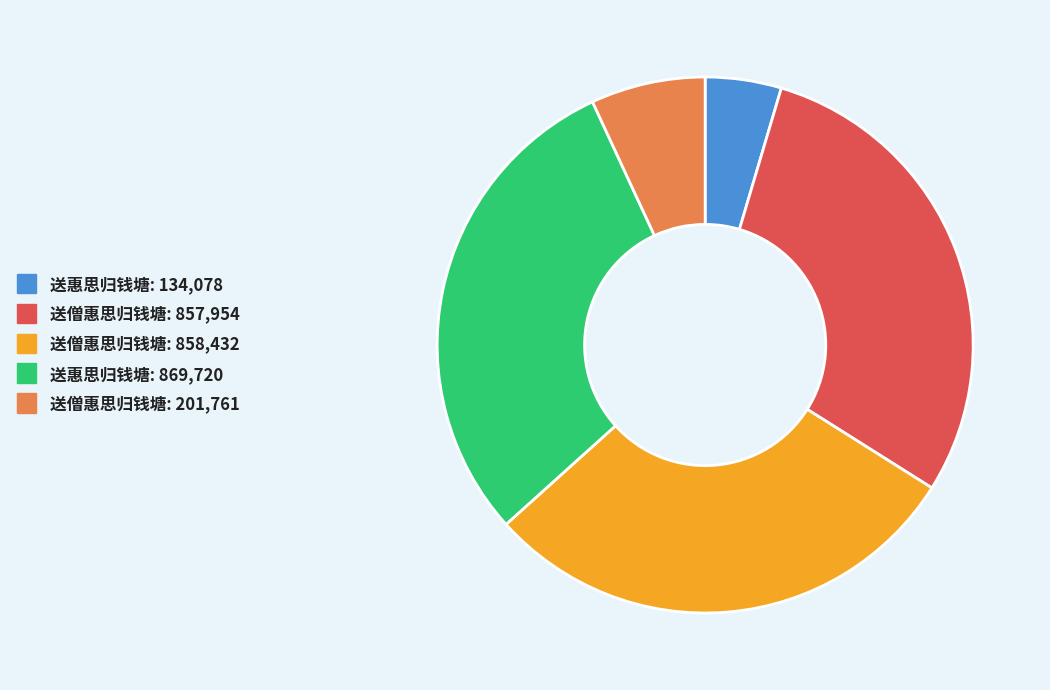

Is there any slice that represents more than half of the pie?

No